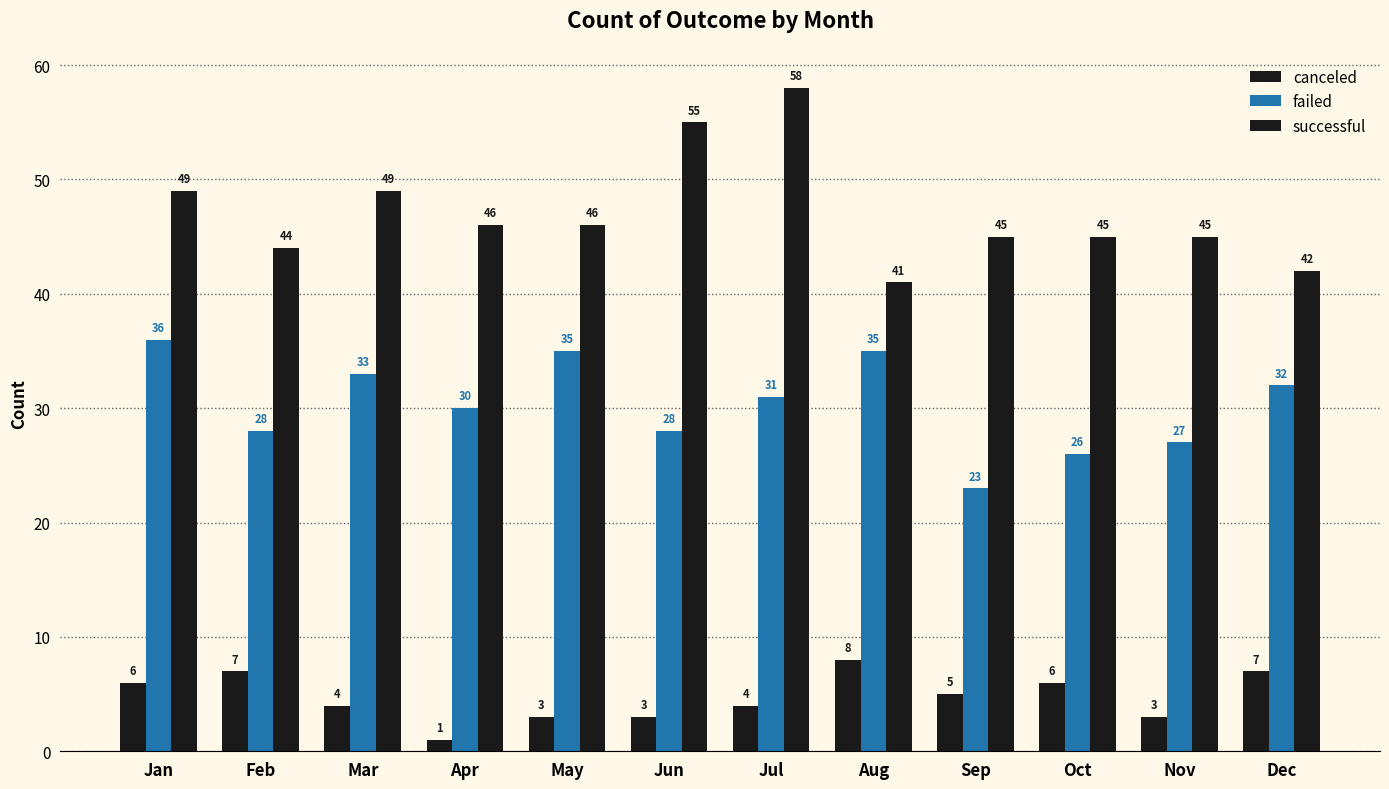

How many groups of bars are there?

12